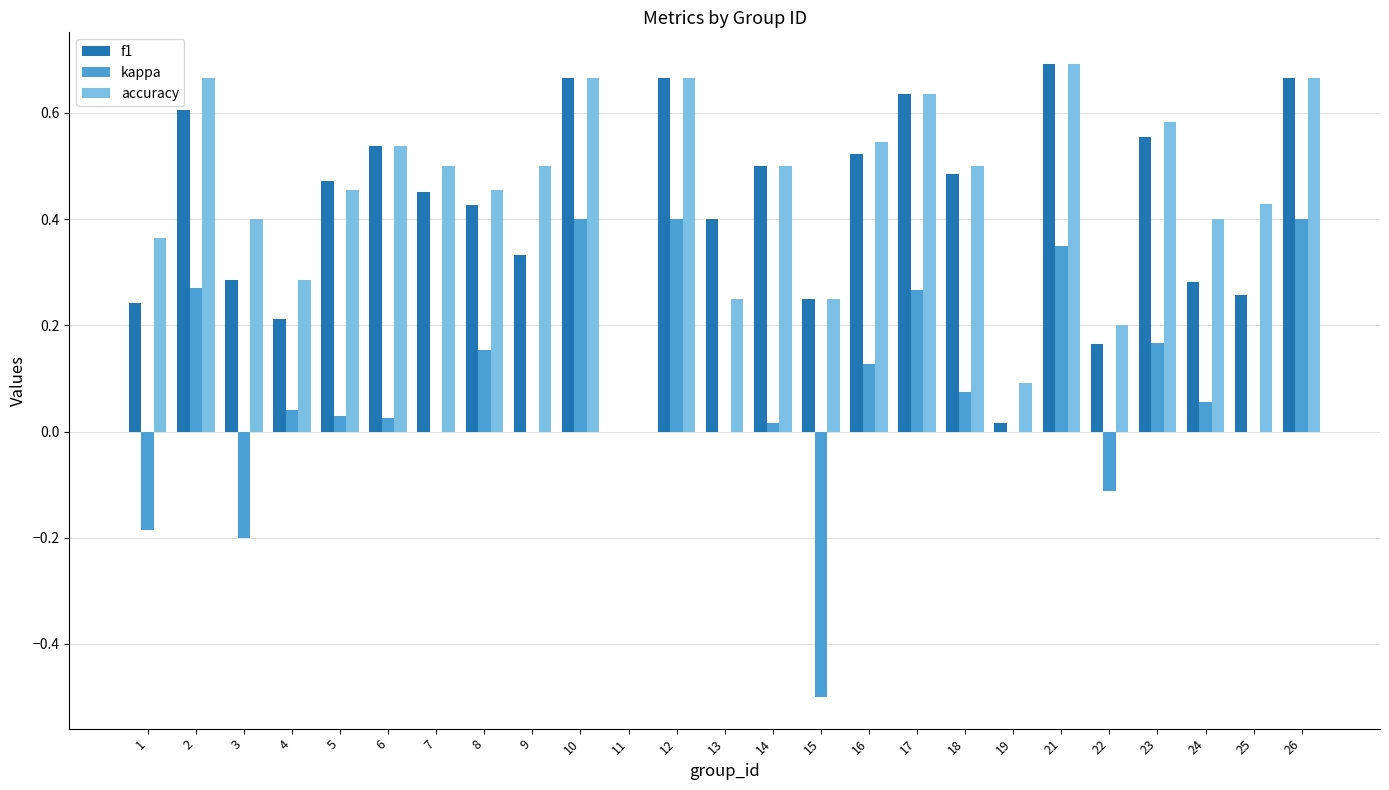

The accuracy series shows 0.1 at 1. True or false?

False